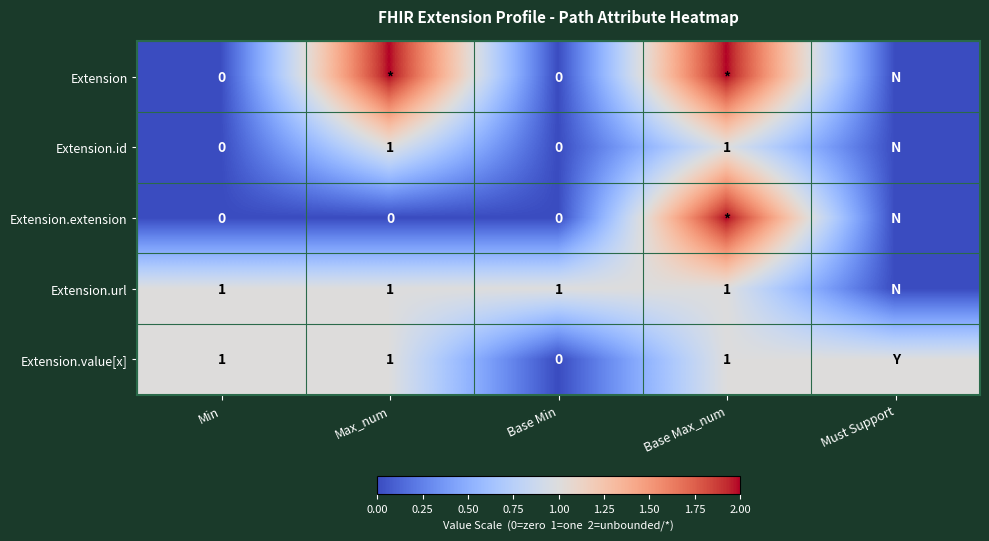

The value of Extension.value[x] at Max_num is 1. True or false?

True